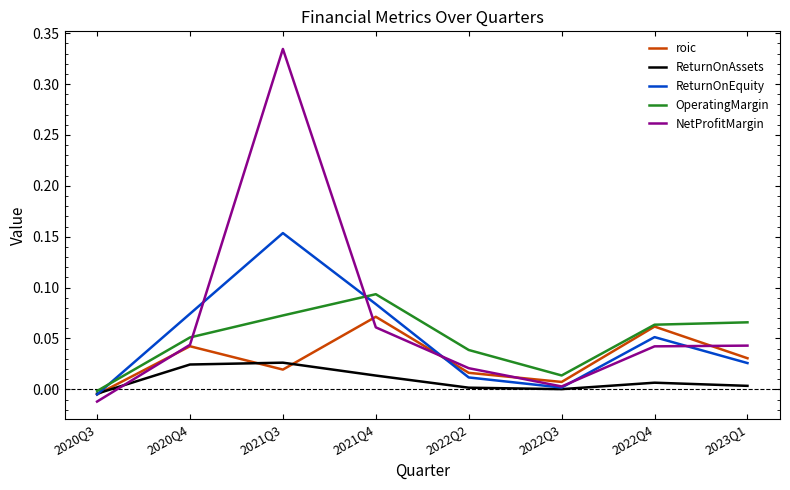

Which series has the largest total across all categories?

NetProfitMargin